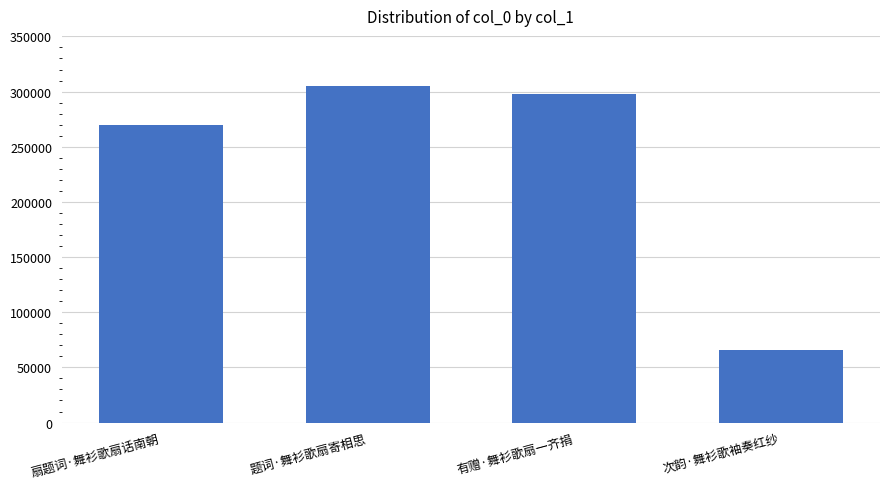

The chart shows a value of 136711 at 扇题词·舞衫歌扇话南朝. True or false?

False